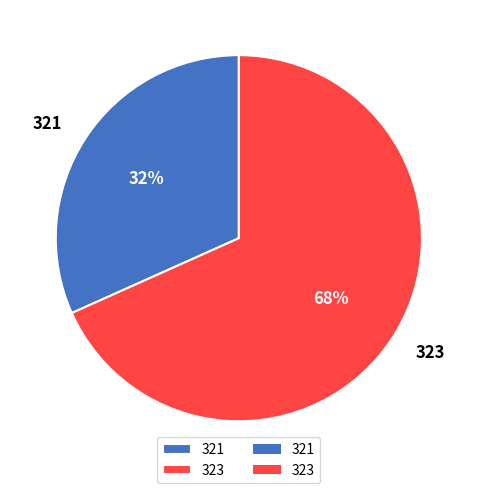

To the nearest percent, what is the average slice percentage?

50%